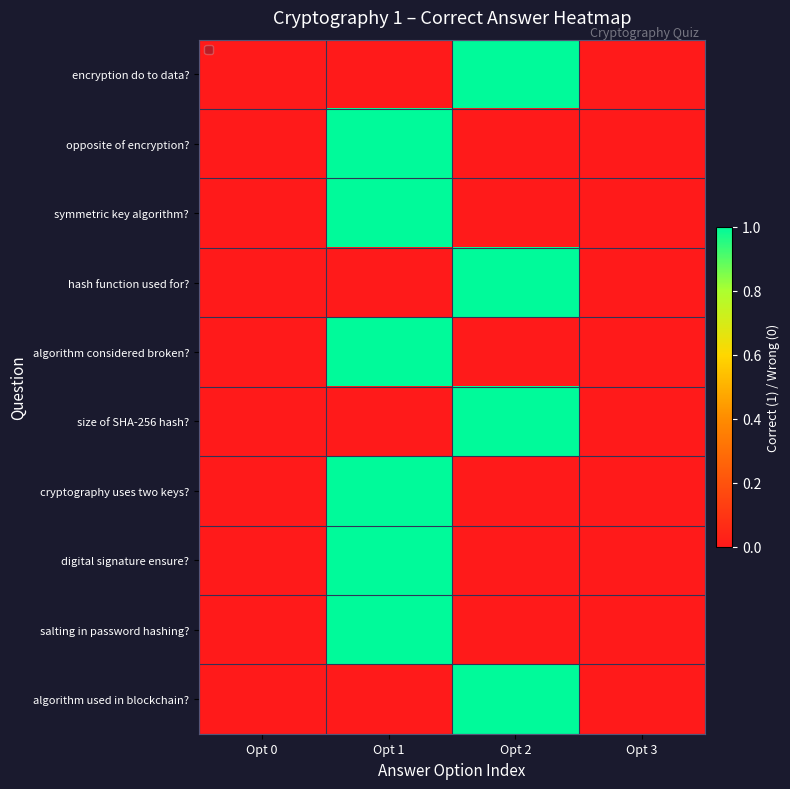

How many series are shown in this chart?

10